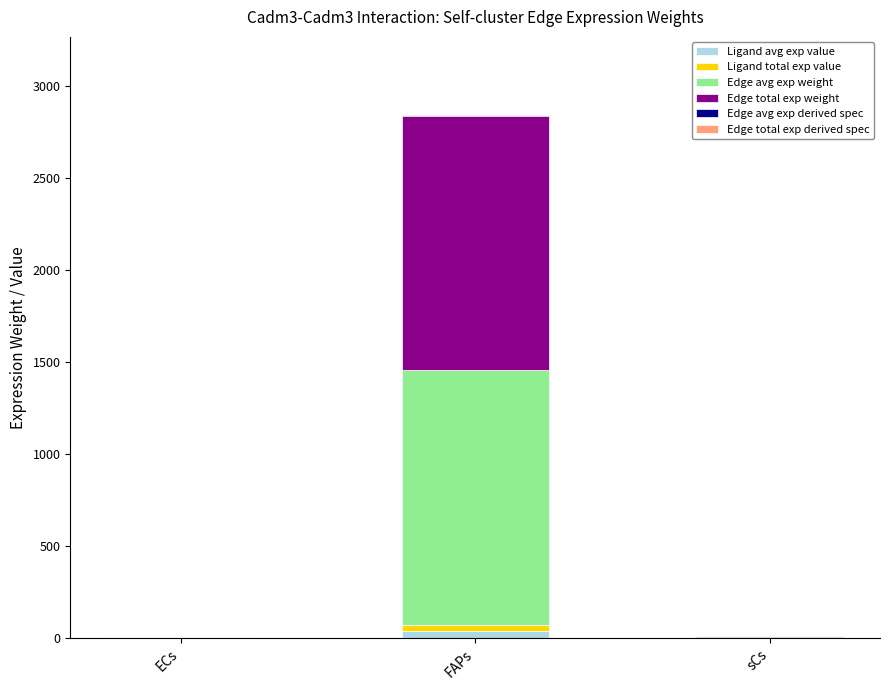

At which category is the sum across all series the highest?

FAPs